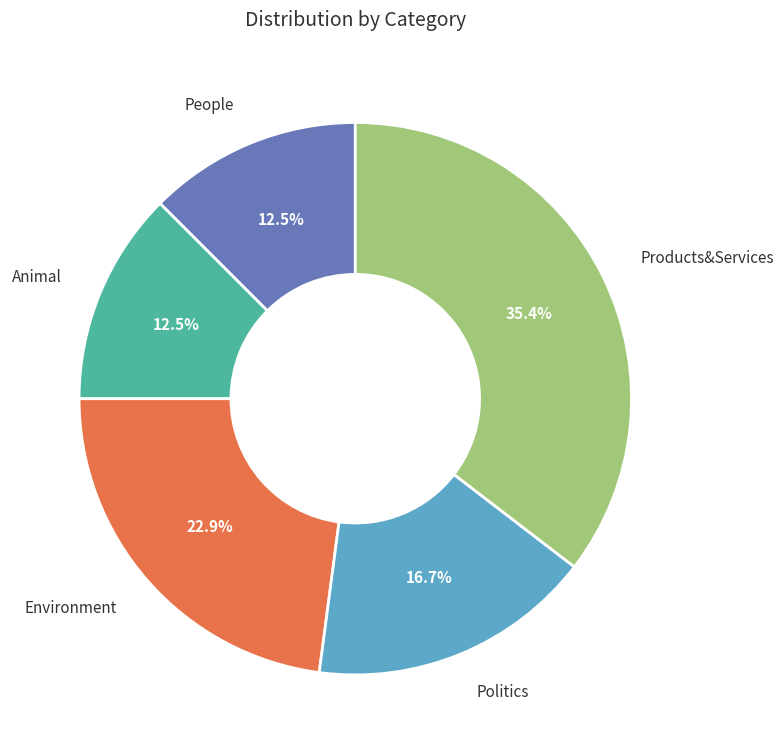

Which slice is the largest?

Products&Services